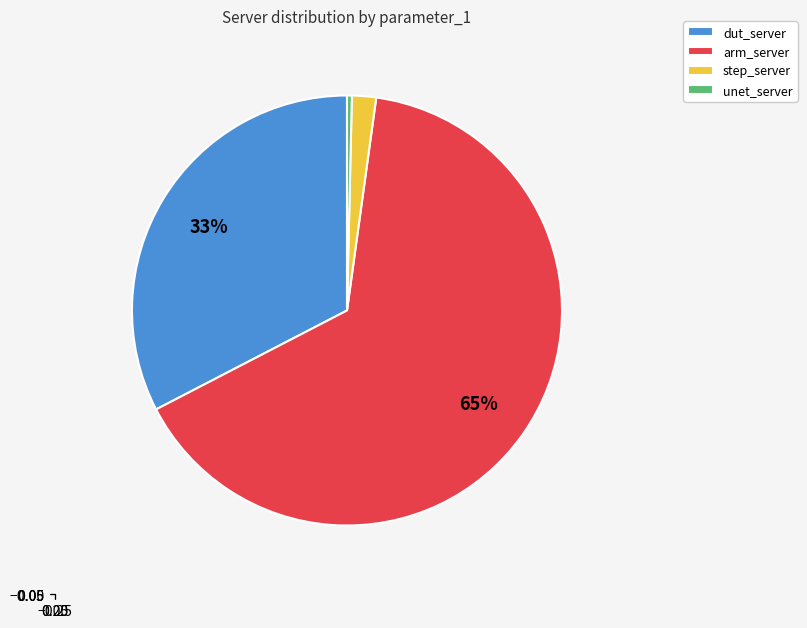

Rank the categories by value from lowest to highest.

unet_server, step_server, dut_server, arm_server